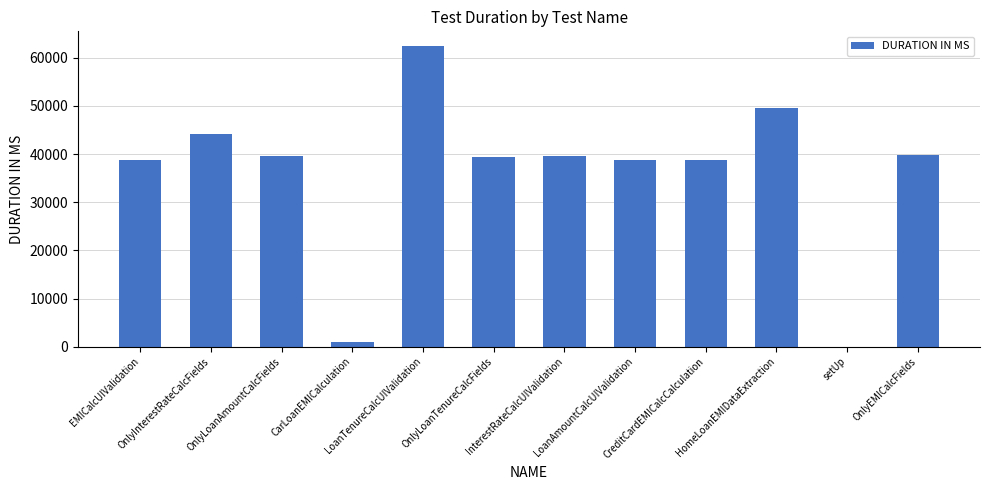

What is the sum of all values?

432234